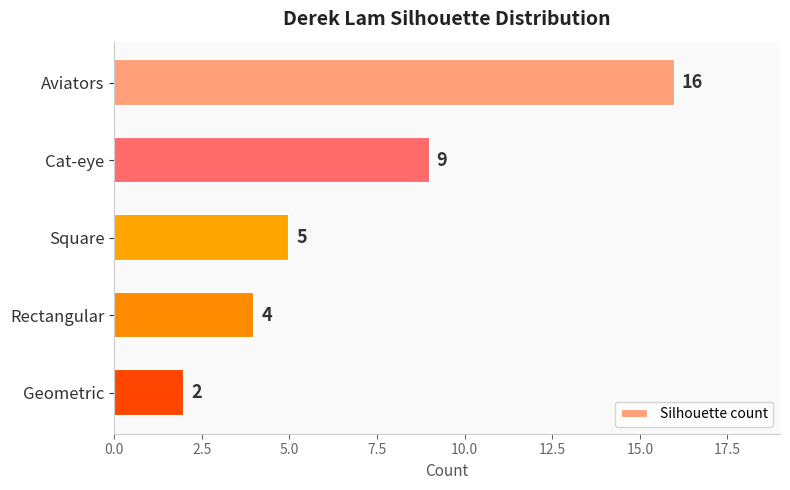

List the labels in order of value, largest first.

Aviators, Cat-eye, Square, Rectangular, Geometric